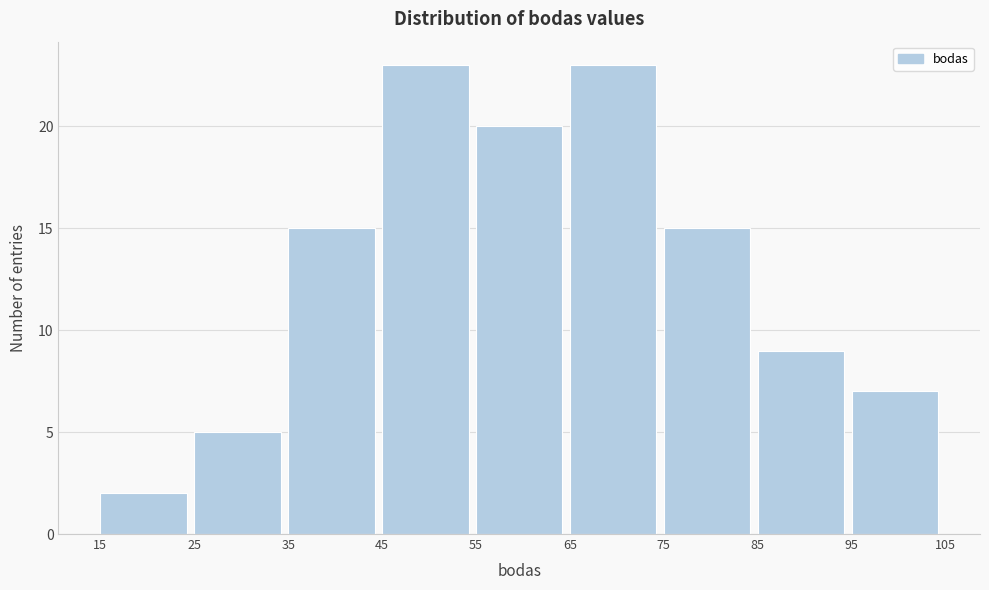

Reading left to right, transcribe this chart: for each bar, give the range it covers on the x-axis and its height. The values are not printed on the chart, so give them approximately, as read against the axis.

15 to 25: 2
25 to 35: 5
35 to 45: 15
45 to 55: 23
55 to 65: 20
65 to 75: 23
75 to 85: 15
85 to 95: 9
95 to 105: 7